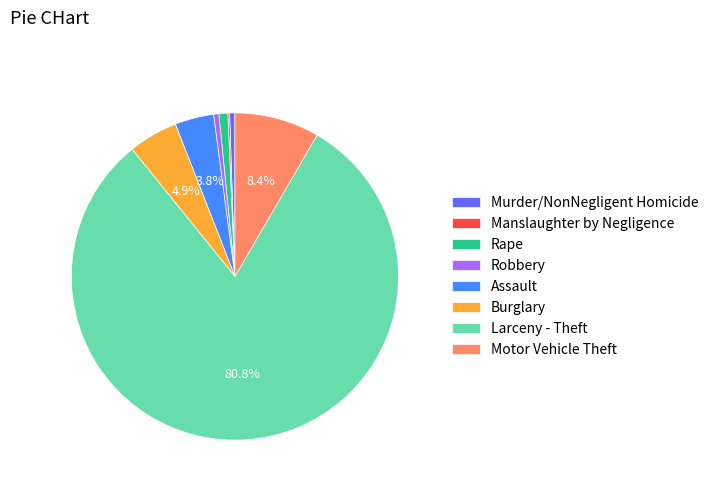

Is Larceny - Theft the majority of the pie?

Yes